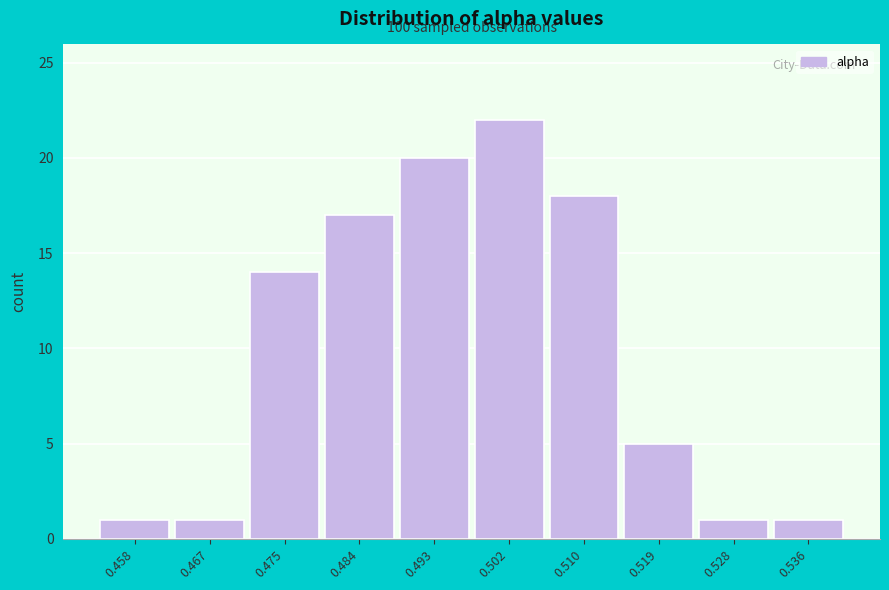

Reading right to left, list all the values displayed in this chart.

1	1	5	18	22	20	17	14	1	1